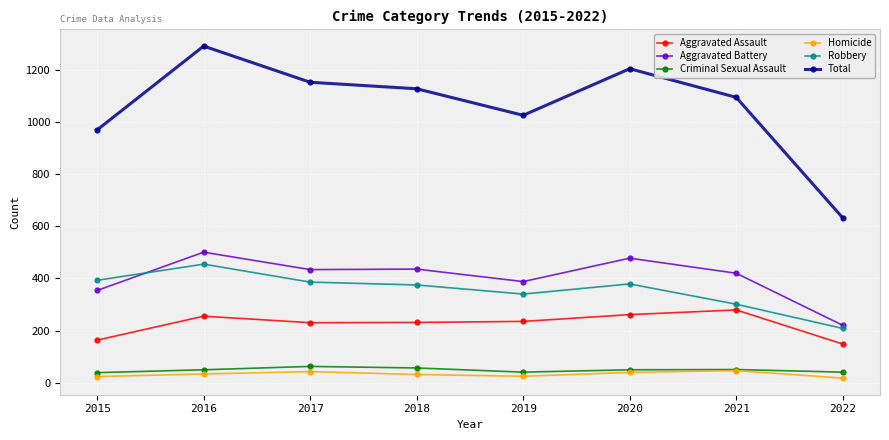

What is the difference between the Aggravated Battery values at 2020 and 2017?

44